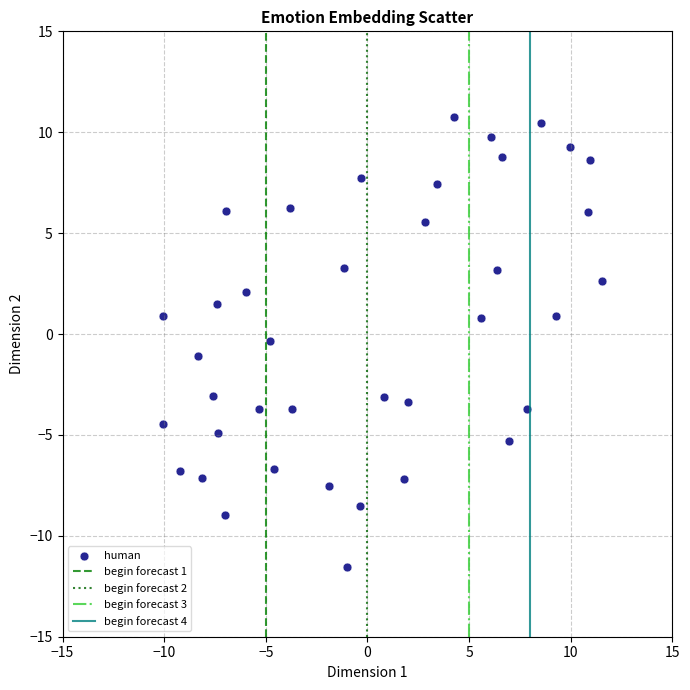

What is the range of Y values (max minus min)?

22.3